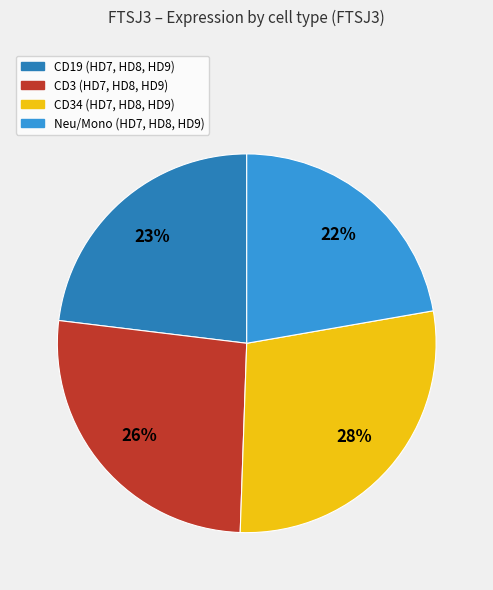

Does any single category account for the majority?

No